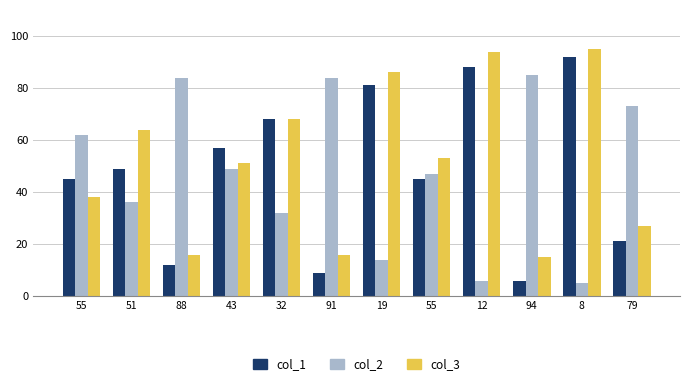

What is the difference between the maximum and minimum values in the col_1 series?

86